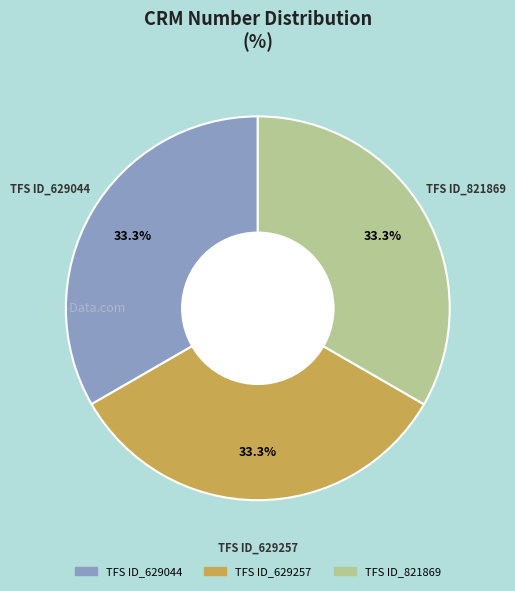

Approximately how many times larger is the value at TFS ID_629044 compared to TFS ID_629257?

1.0